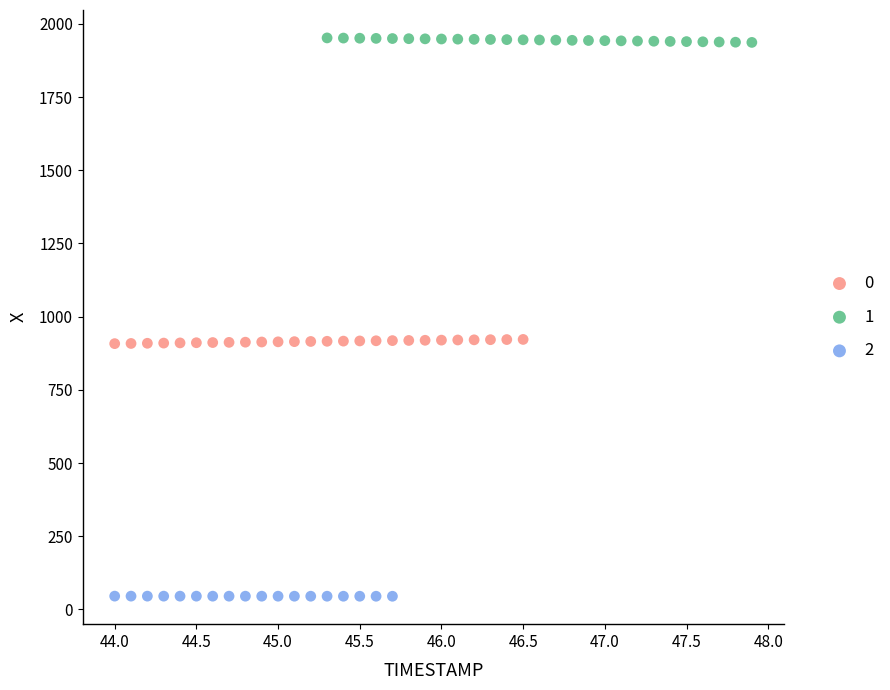

Which series reaches the maximum Y coordinate?

1